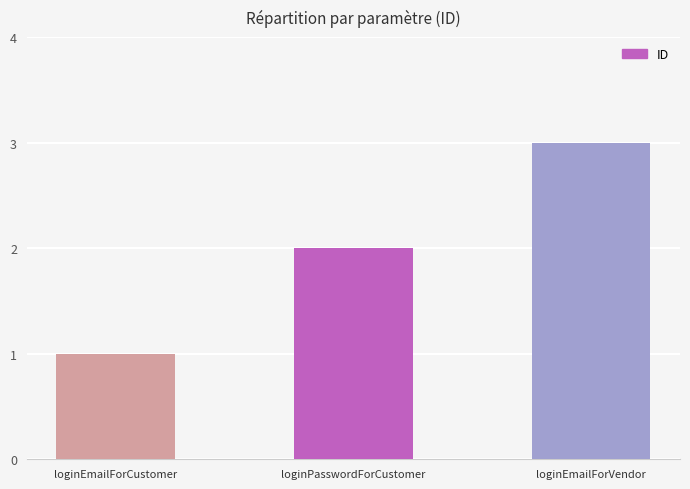

Which has a higher value, loginPasswordForCustomer or loginEmailForVendor?

loginEmailForVendor